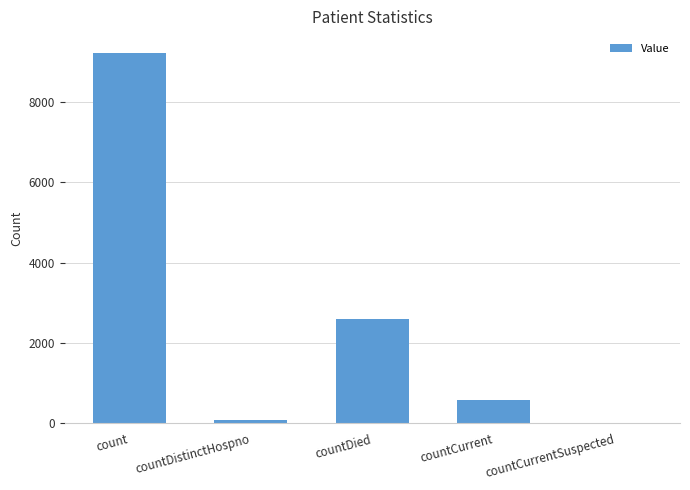

How many categories are shown in the chart?

5